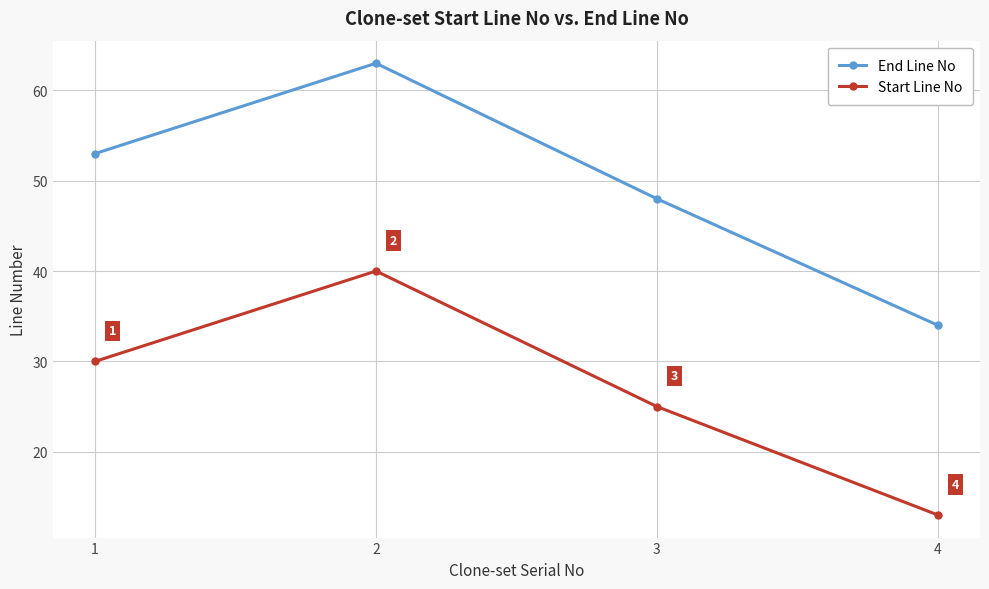

In Start Line No, how many points are higher than both neighbors (excluding endpoints)?

1